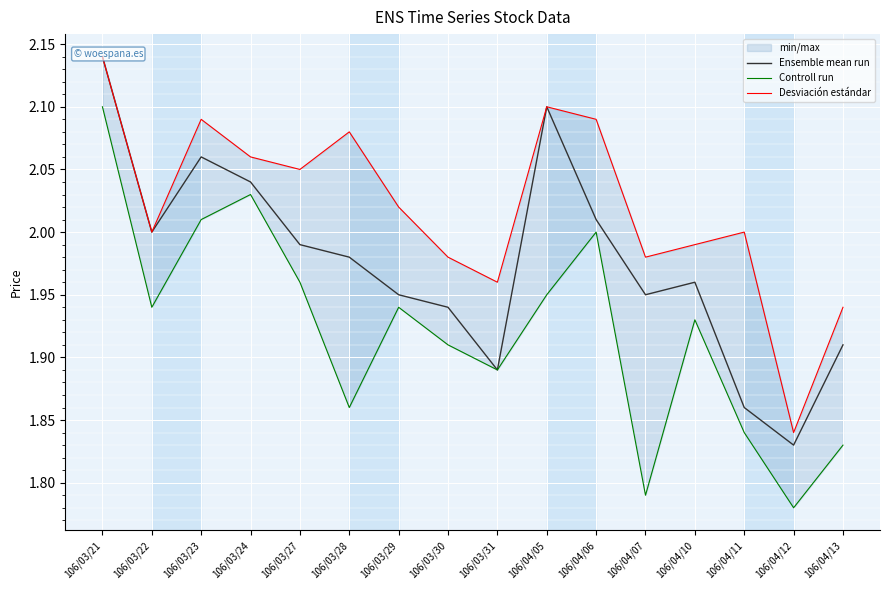

Reading left to right, list all the values displayed in this chart.

Ensemble mean run: 106/03/21=2.1	106/03/22=2.0	106/03/23=2.1	106/03/24=2.0	106/03/27=2.0	106/03/28=2.0	106/03/29=1.9	106/03/30=1.9	106/03/31=1.9	106/04/05=2.1	106/04/06=2.0	106/04/07=1.9	106/04/10=2.0	106/04/11=1.9	106/04/12=1.8	106/04/13=1.9
Controll run: 106/03/21=2.1	106/03/22=1.9	106/03/23=2.0	106/03/24=2.0	106/03/27=2.0	106/03/28=1.9	106/03/29=1.9	106/03/30=1.9	106/03/31=1.9	106/04/05=1.9	106/04/06=2.0	106/04/07=1.8	106/04/10=1.9	106/04/11=1.8	106/04/12=1.8	106/04/13=1.8
Desviación estándar: 106/03/21=2.1	106/03/22=2.0	106/03/23=2.1	106/03/24=2.1	106/03/27=2.0	106/03/28=2.1	106/03/29=2.0	106/03/30=2.0	106/03/31=2.0	106/04/05=2.1	106/04/06=2.1	106/04/07=2.0	106/04/10=2.0	106/04/11=2.0	106/04/12=1.8	106/04/13=1.9